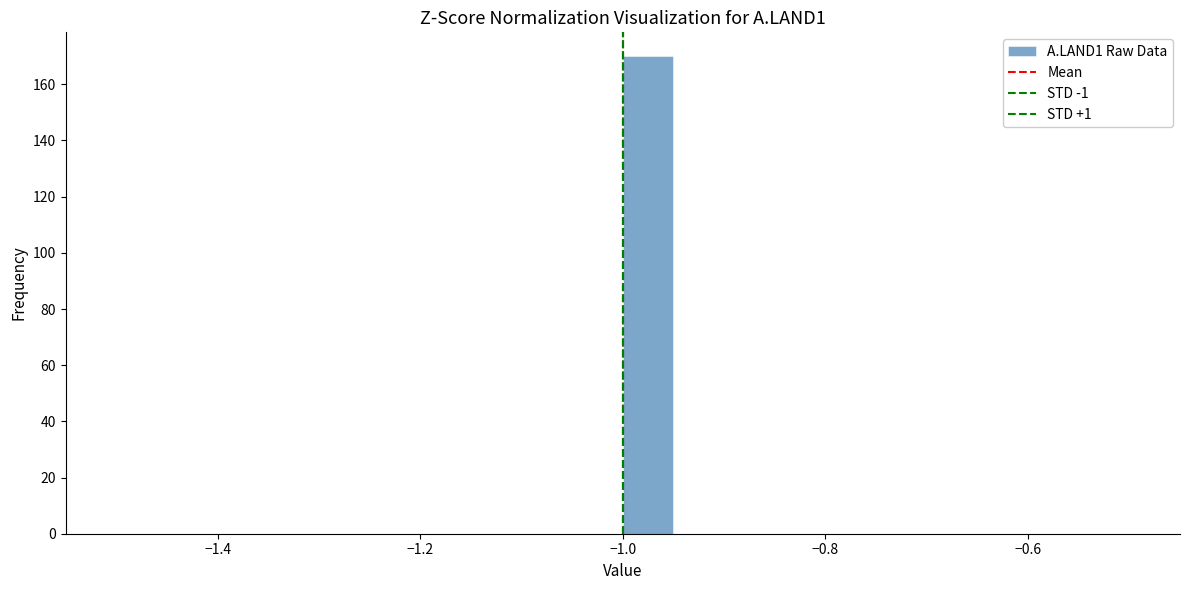

Around what value on the x-axis is the tallest bar? Give the approximate position of its centre, as read against the axis.

-0.98